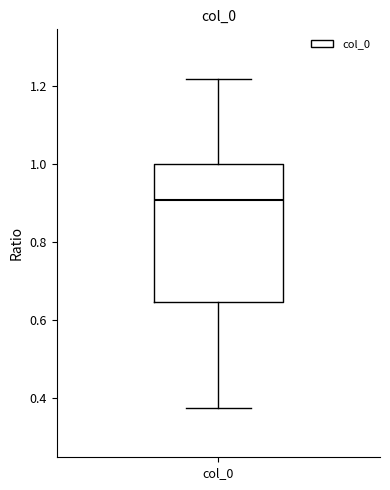

Transcribe this box plot: give where the median line is, the range the box spans, and where the two whiskers end, as read against the y-axis. The values are not printed on the chart, so give them approximately, as read against the axis.

median 0.90, box 0.64 to 1.00, whiskers 0.38 to 1.22